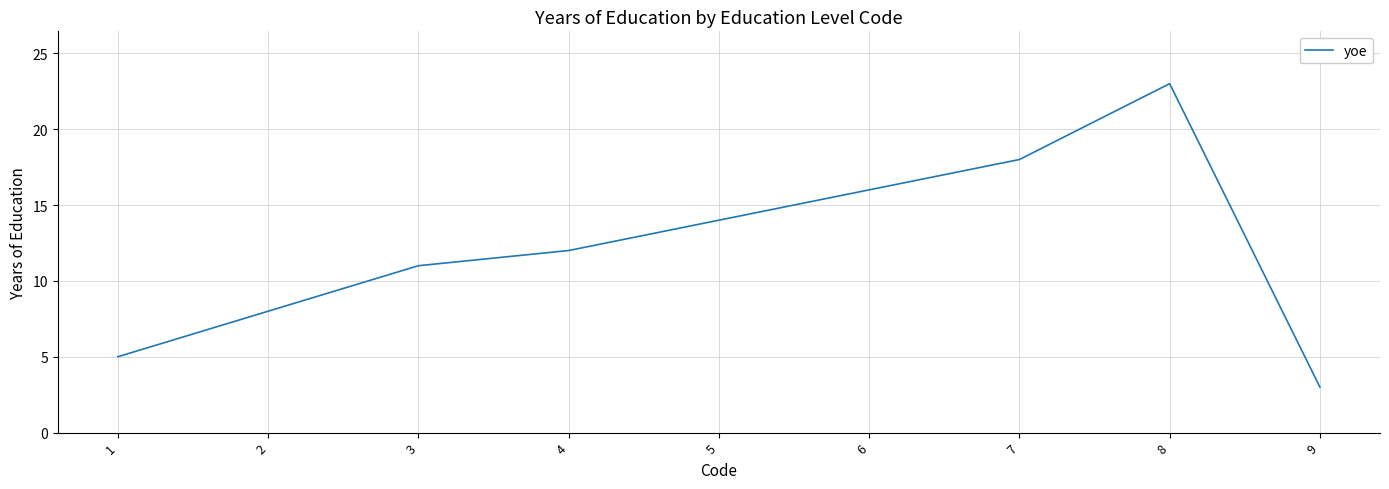

At which category does the chart reach its peak across all series?

8